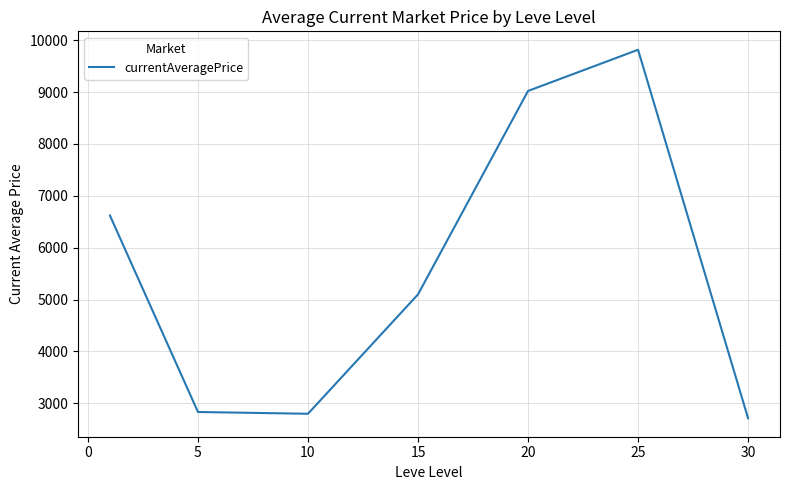

How many lines are shown in the chart?

1